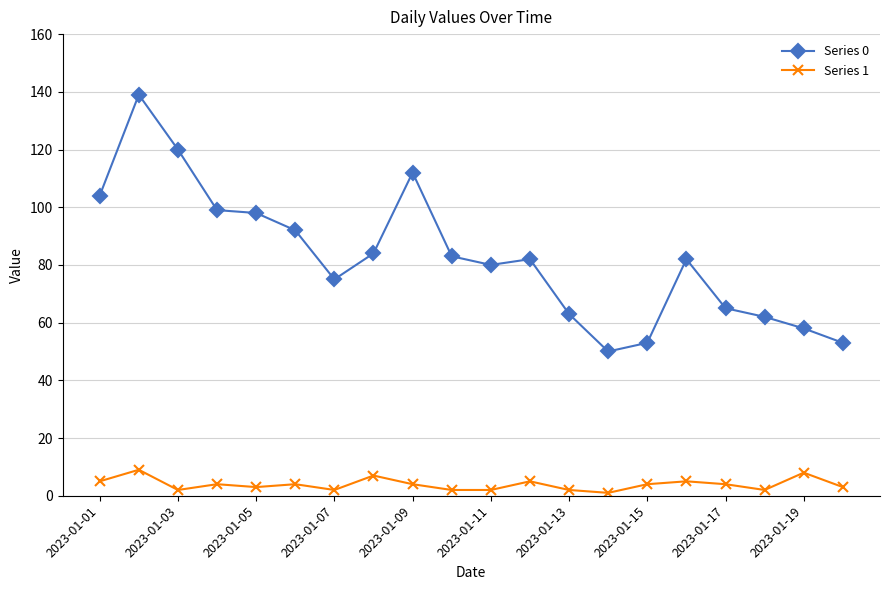

True or false: Series 1 and Series 0 cross at least once.

False